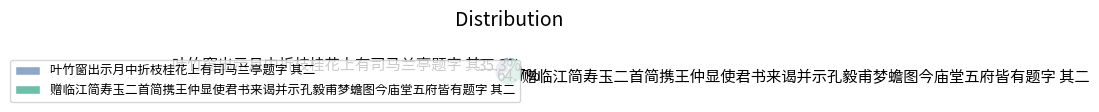

Approximately how many times larger is the value at 叶竹窗出示月中折枝桂花上有司马兰亭题字 其二 compared to 赠临江简寿玉二首简携王仲显使君书来谒并示孔毅甫梦蟾图今庙堂五府皆有题字 其二?

0.5